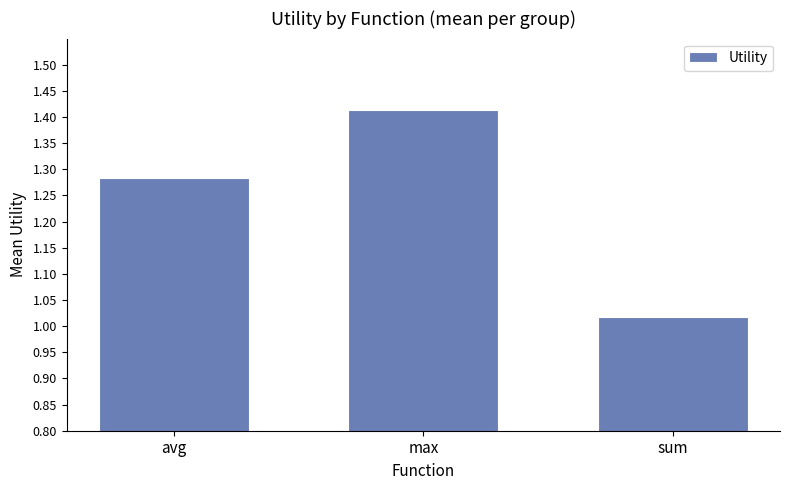

What is the sum of all values?

3.7